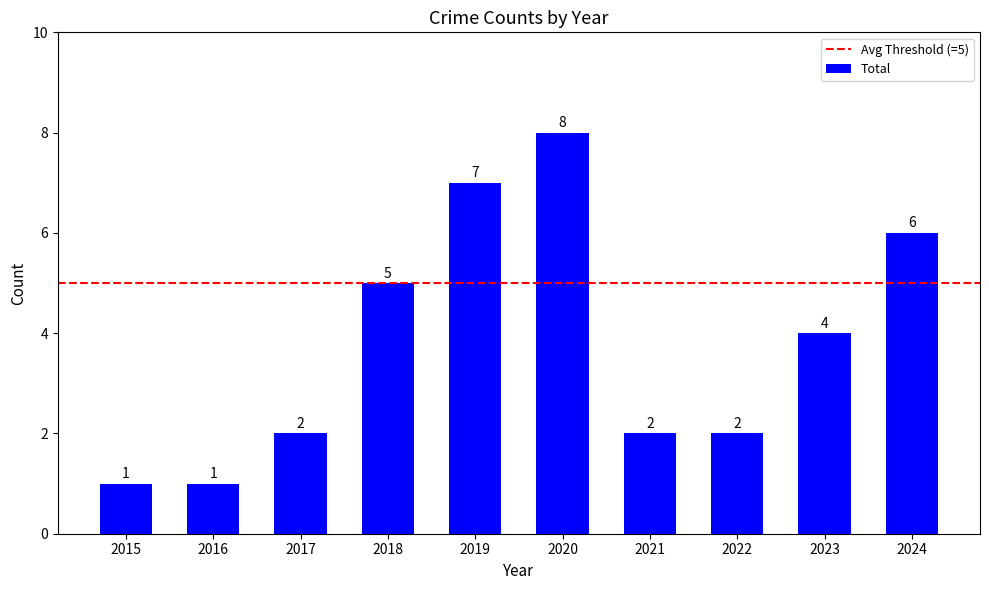

What is the difference between the maximum and minimum values?

7